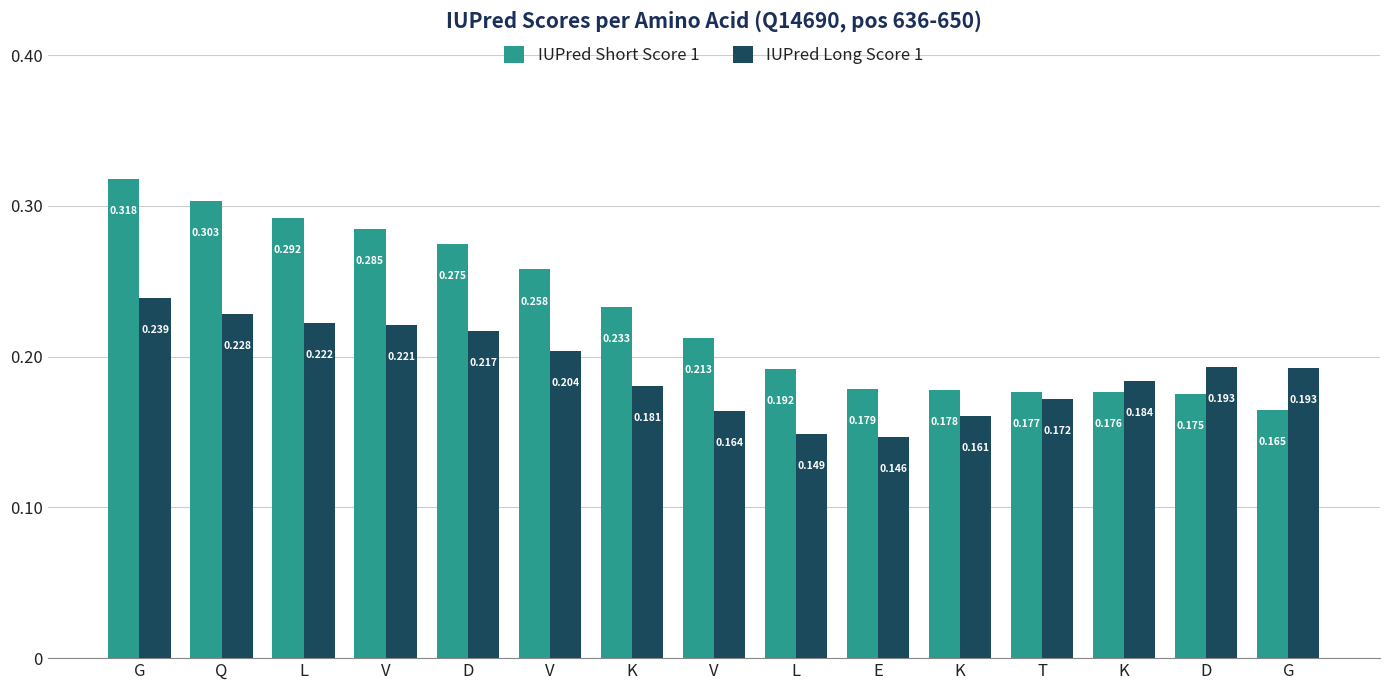

Is it true that IUPred Short Score 1 equals 0.2 at L?

True